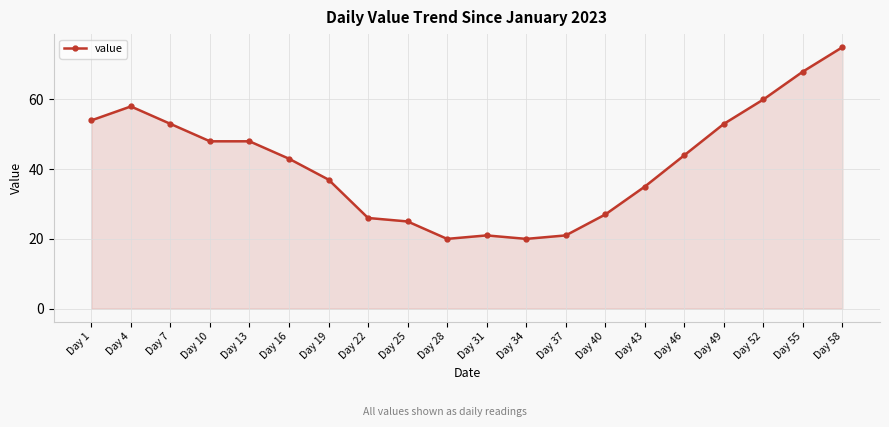

What is the value of the 10th point from the left?

20